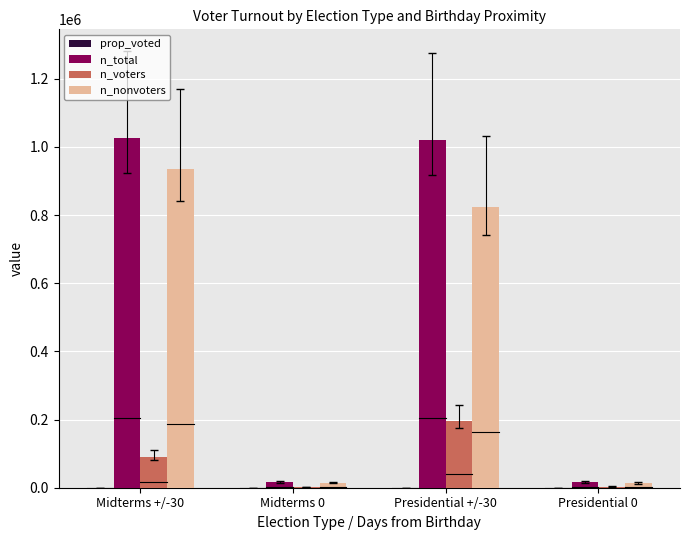

What is the greatest value displayed?

1024684.0